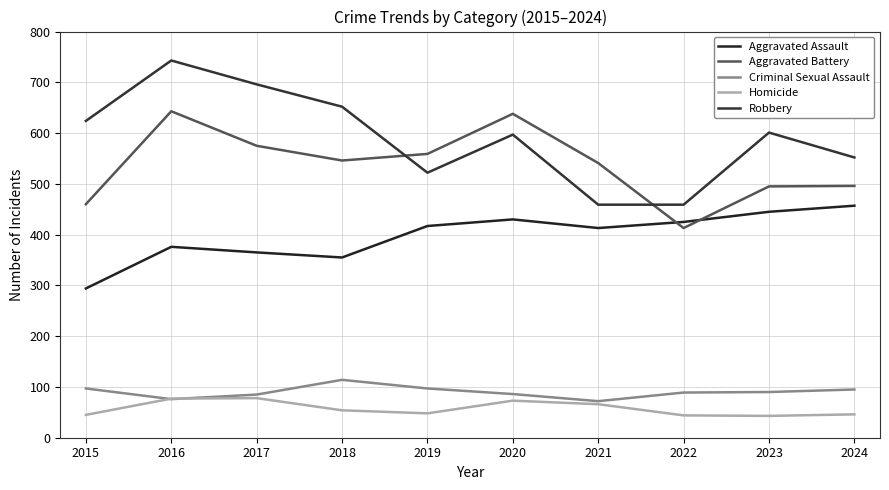

Is it true that Robbery equals 1016 at 2020?

False